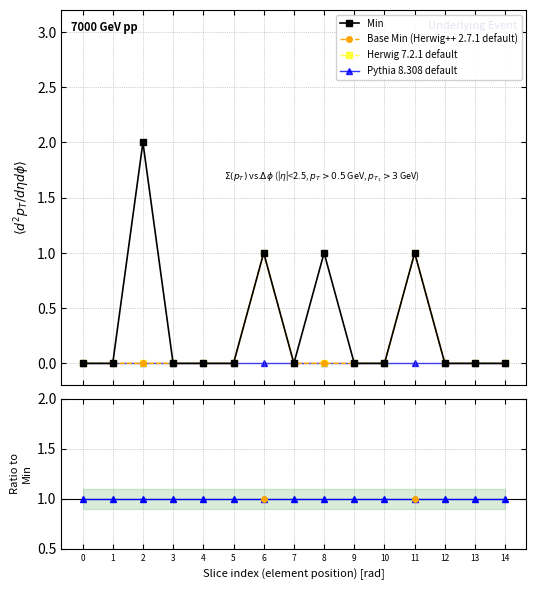

True or false: Base Min / Min has more than 0 points higher than both neighbors.

False